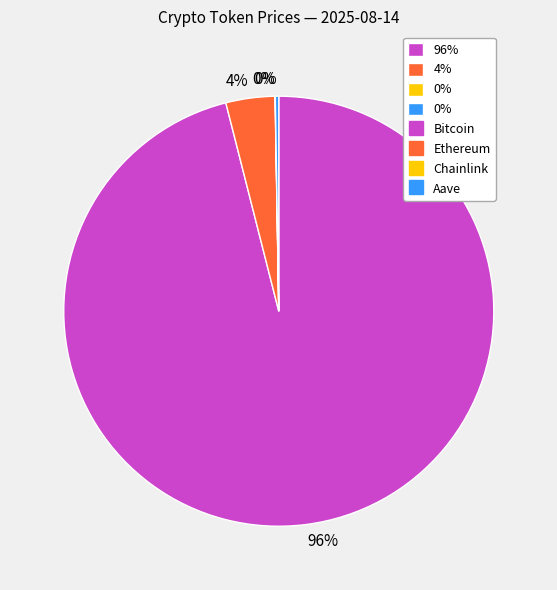

To the nearest percent, what is the difference between the largest and smallest slice percentages?

96%